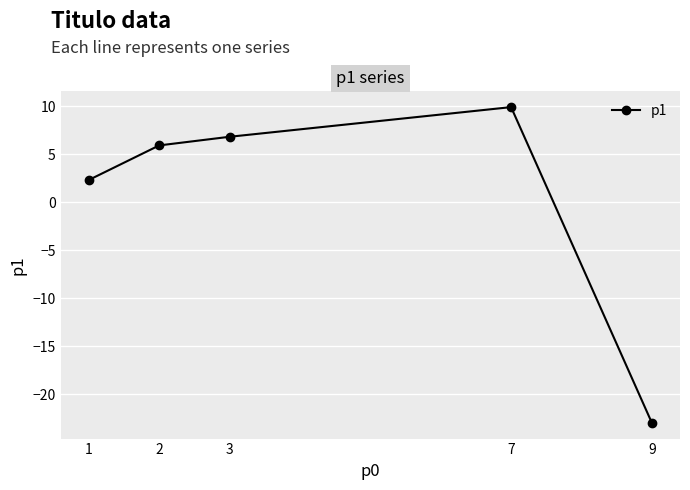

What is the greatest value displayed?

9.9